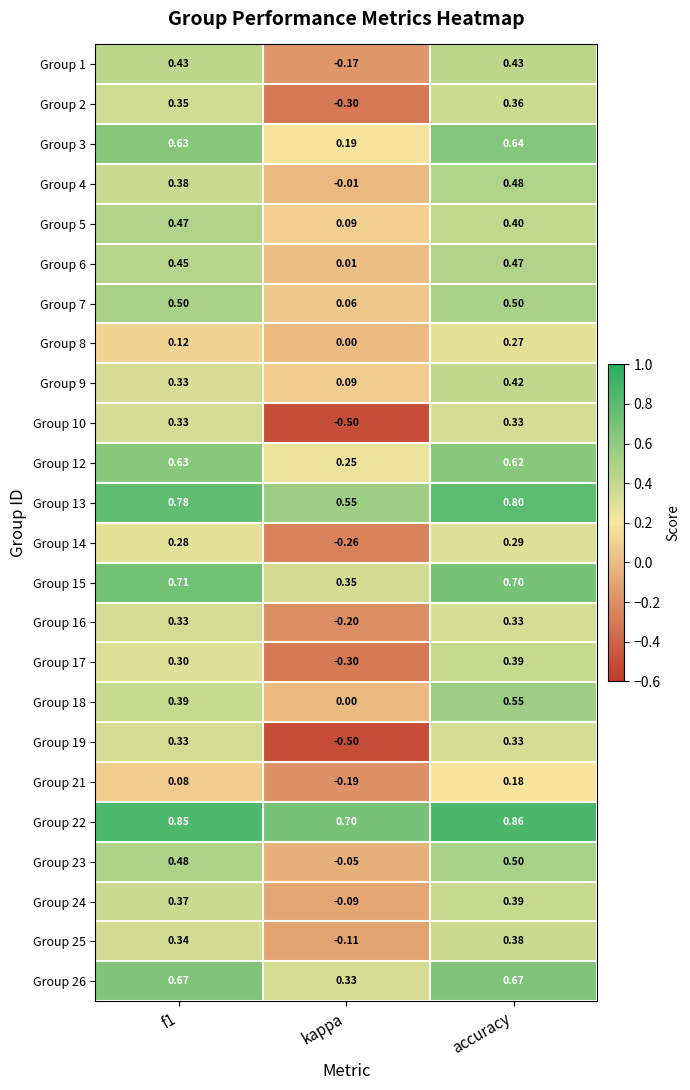

At which category does the chart reach its minimum across all series?

kappa